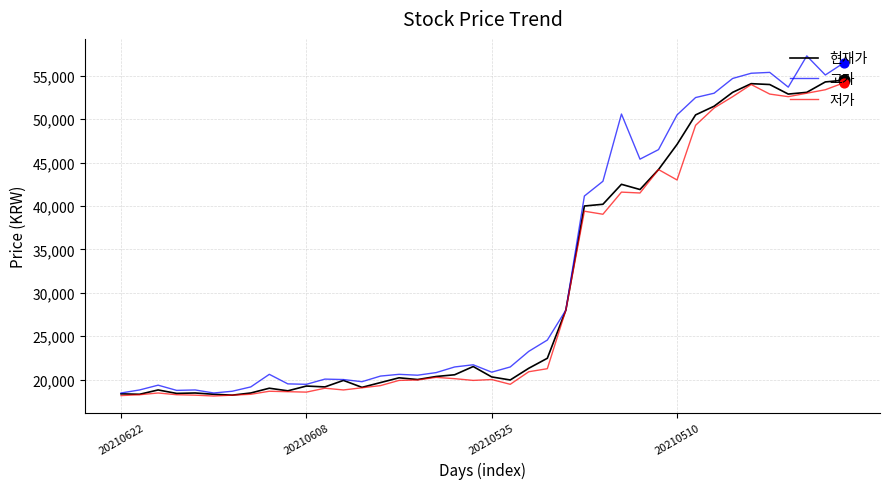

At how many categories does at least one series exceed 25379?

16